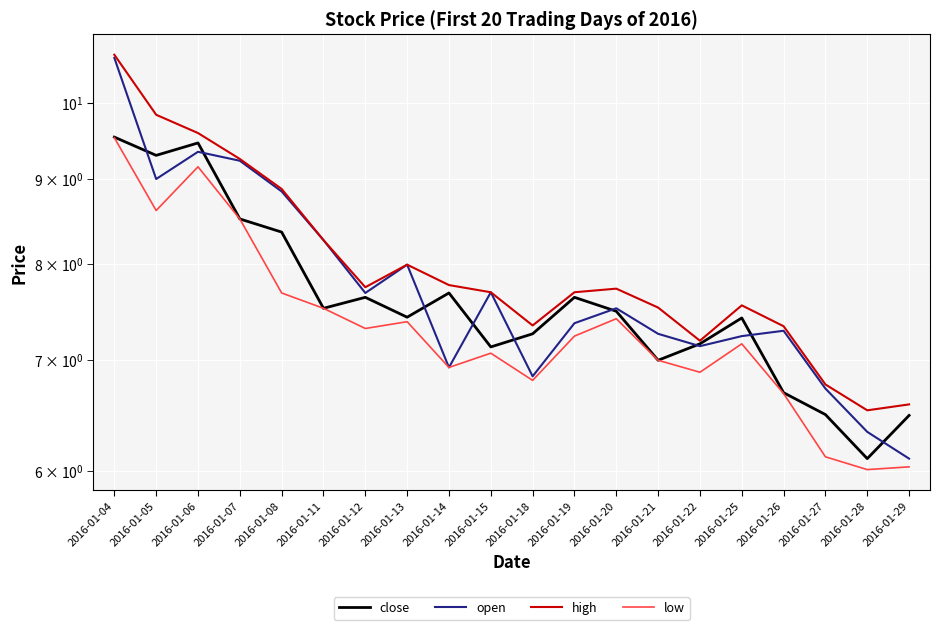

What value does the low series have at 2016-01-28?

6.0